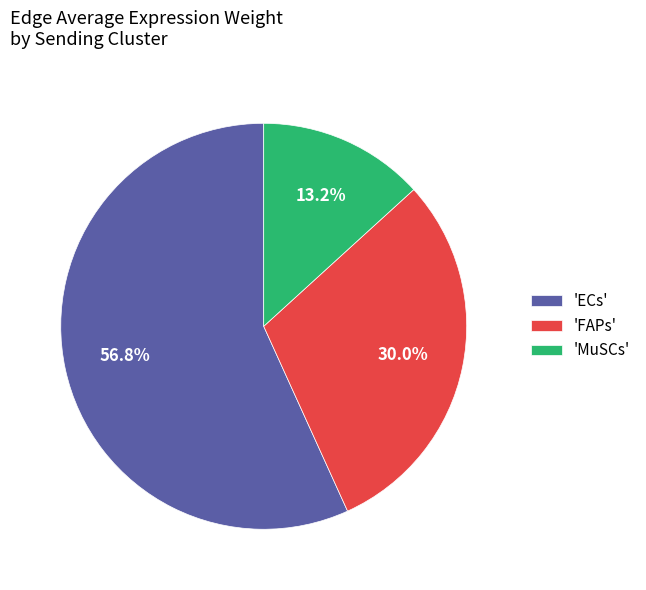

What portion of the pie excludes 'ECs'?

43.2%